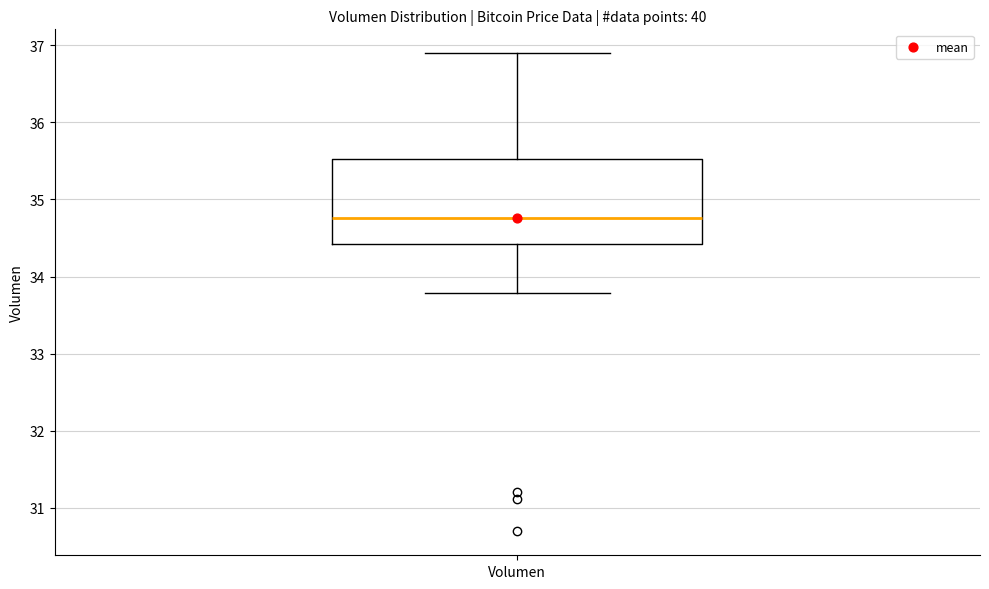

Read this box plot against the y-axis: the position of the median line, the range covered by the box, and the ends of both whiskers. The values are not printed on the chart, so give them approximately, as read against the axis.

median 34.8, box 34.4 to 35.5, whiskers 33.8 to 36.9